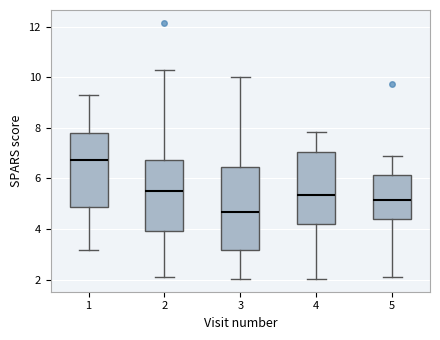

Reading left to right, transcribe this box plot: for each box, give where its median line is, the range the box spans, and where its two whiskers end, as read against the y-axis. The values are not printed on the chart, so give them approximately, as read against the axis.

1: median 6.8, box 4.8 to 7.8, whiskers 3.2 to 9.4
2: median 5.4, box 4.0 to 6.8, whiskers 2.2 to 10.2
3: median 4.6, box 3.2 to 6.4, whiskers 2.0 to 10.0
4: median 5.4, box 4.2 to 7.0, whiskers 2.0 to 7.8
5: median 5.2, box 4.4 to 6.2, whiskers 2.2 to 6.8